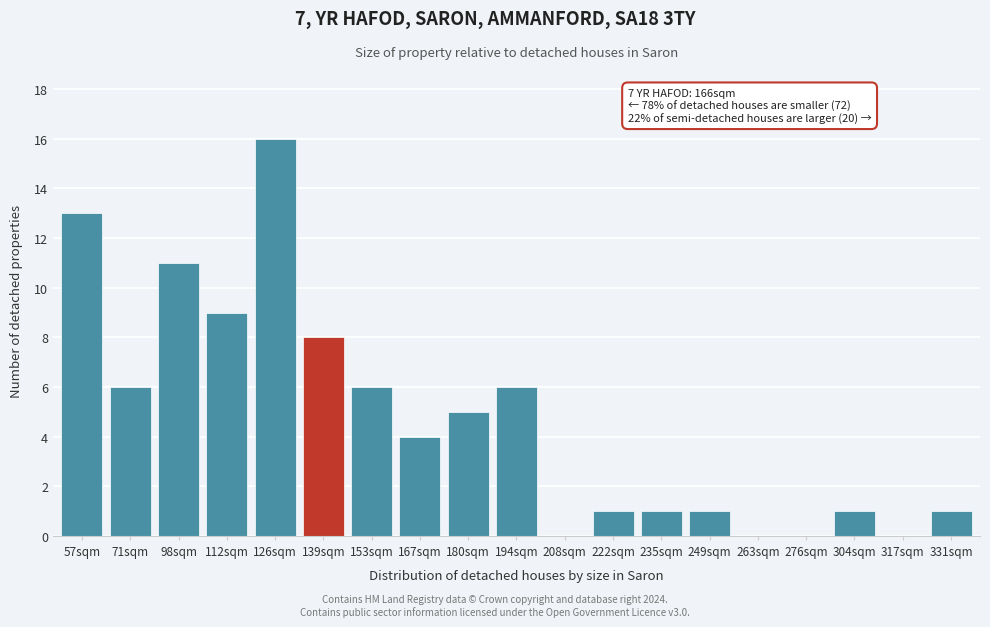

Reading right to left, transcribe all the data shown in this chart.

331sqm=1	317sqm=0	304sqm=1	276sqm=0	263sqm=0	249sqm=1	235sqm=1	222sqm=1	208sqm=0	194sqm=6	180sqm=5	167sqm=4	153sqm=6	139sqm=8	126sqm=16	112sqm=9	98sqm=11	71sqm=6	57sqm=13